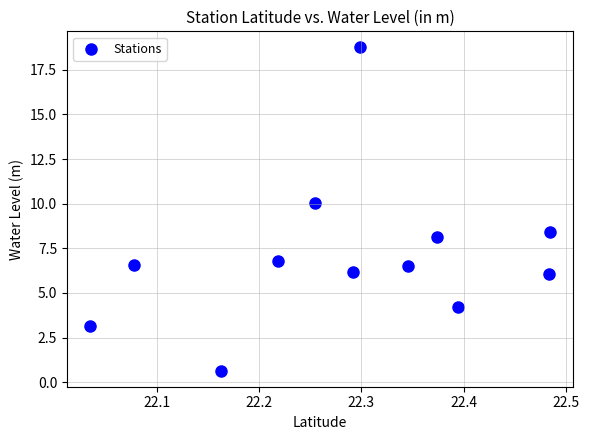

What is the average X value?

22.3